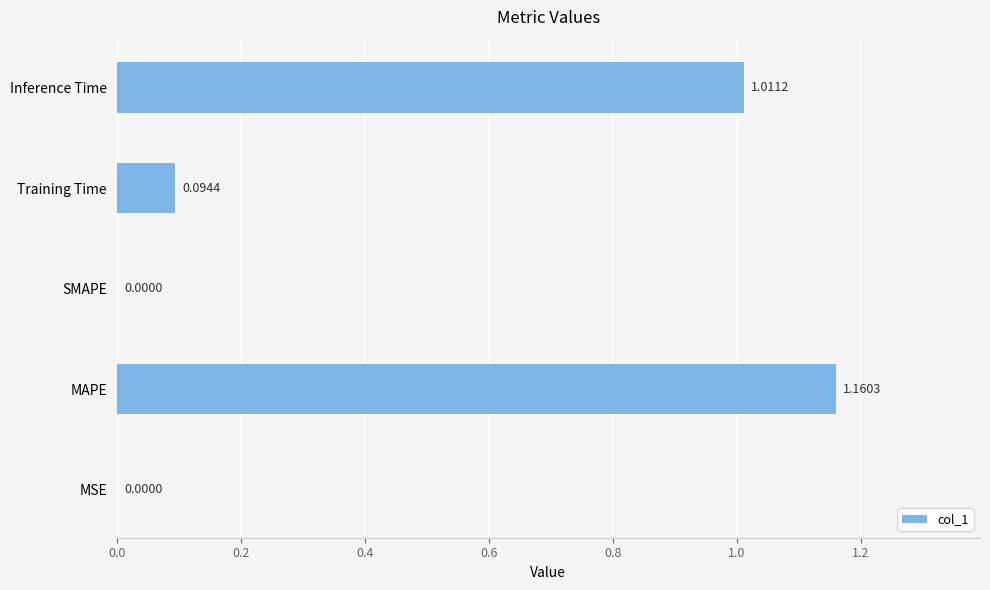

Between MSE and MAPE, which is larger?

MAPE